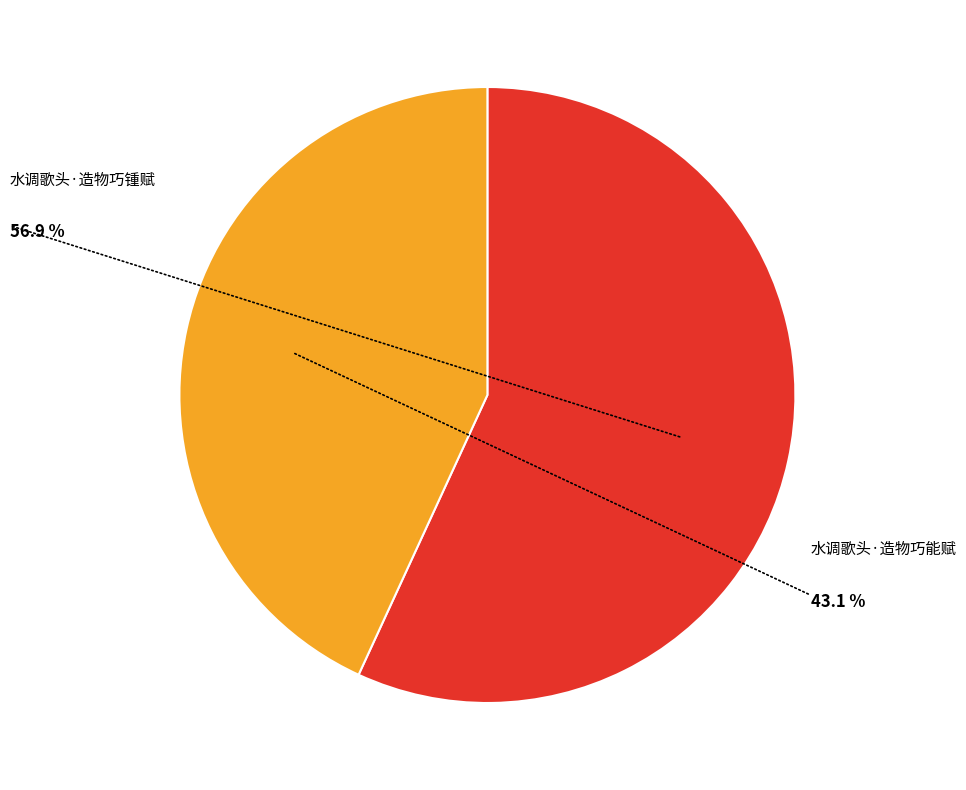

How many slices are in this pie chart?

2